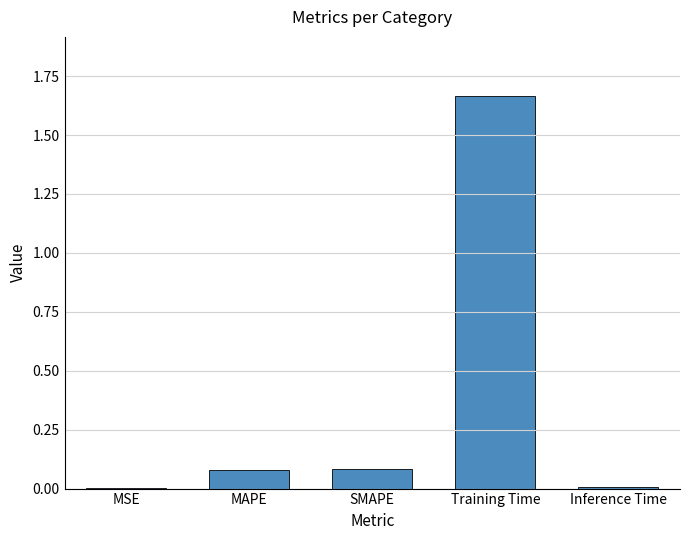

True or false: the data shows 0.0 at MSE.

True